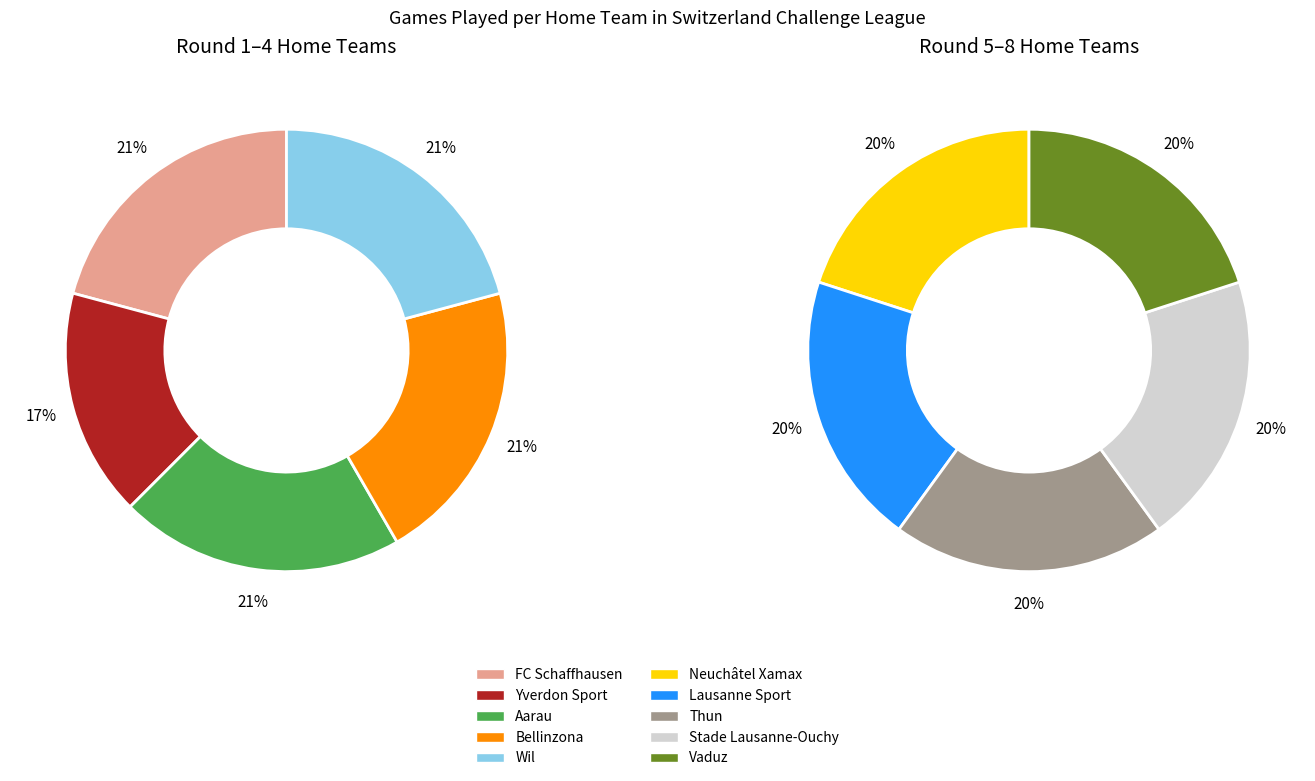

To the nearest percent, what is the average slice percentage?

10%